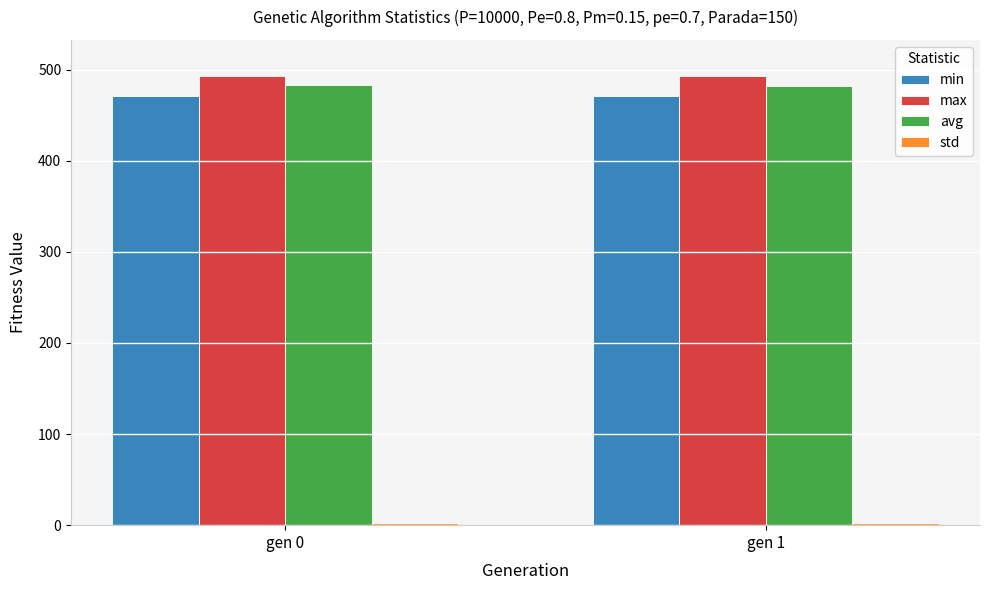

What is the average value of the avg series?

483.0